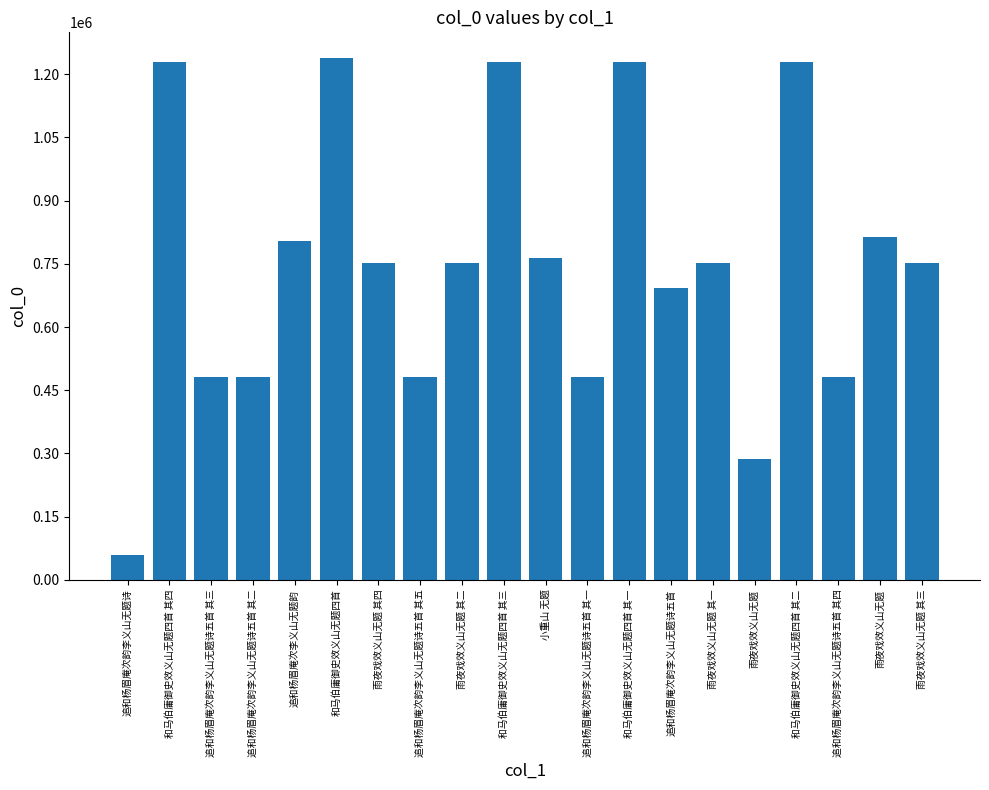

What is the ratio of the value at 和马伯庸御史效义山无题四首 to the value at 追和杨眉庵次韵李义山无题诗五首?

1.8